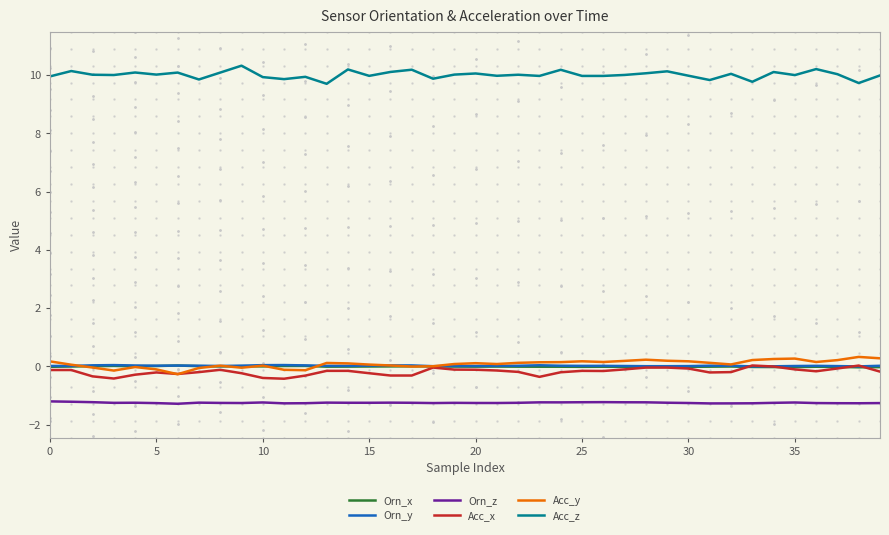

True or false: Acc_z and Orn_z intersect in this chart.

False